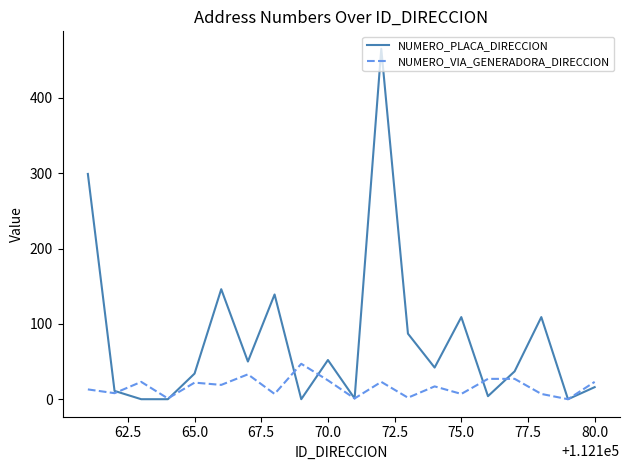

True or false: NUMERO_VIA_GENERADORA_DIRECCION has more than 2 points higher than both neighbors.

True